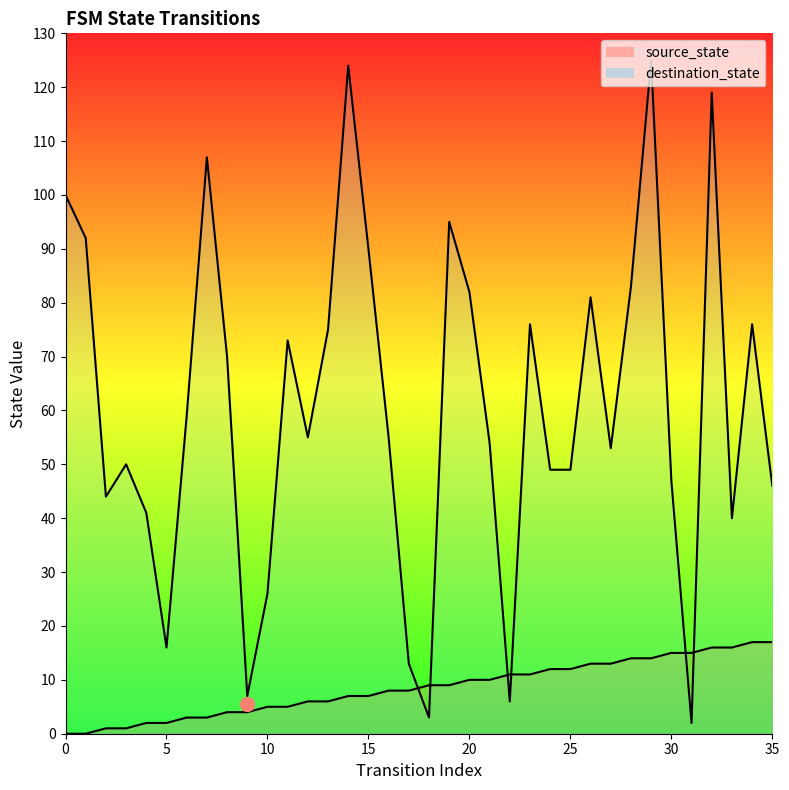

What is the highest value of the destination_state series?

125